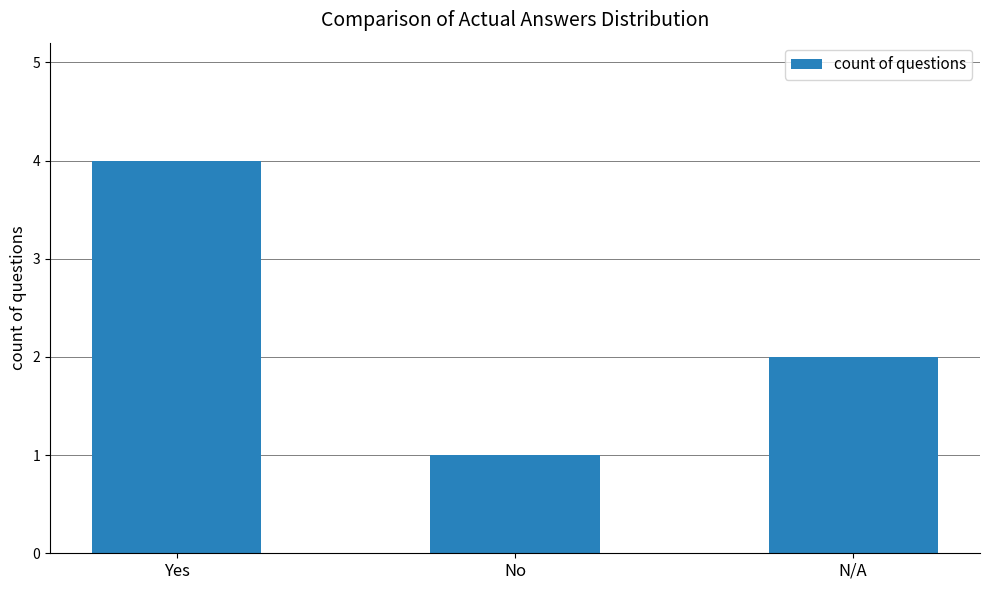

What is the maximum value shown in the chart?

4